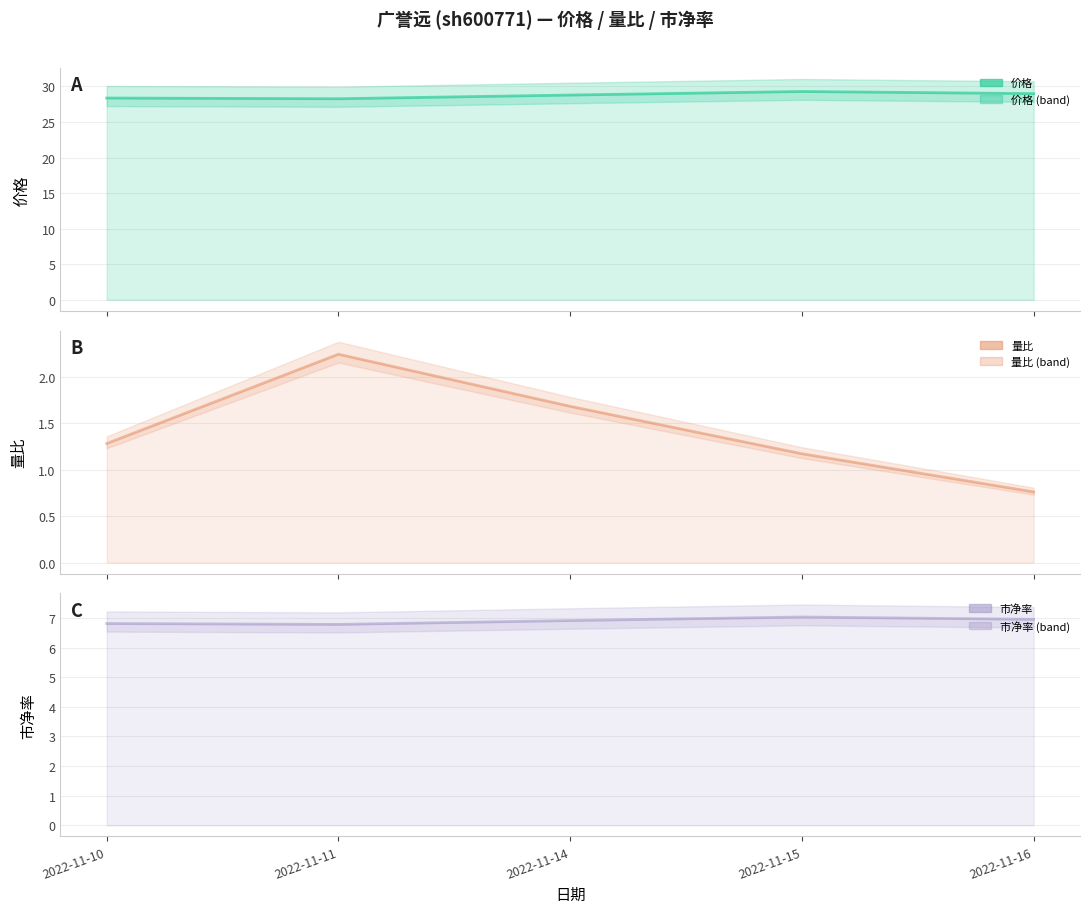

Reading right to left, transcribe all the data shown in this chart.

价格: 2022-11-16=29.0	2022-11-15=29.3	2022-11-14=28.8	2022-11-11=28.3	2022-11-10=28.4
量比: 2022-11-16=0.8	2022-11-15=1.2	2022-11-14=1.7	2022-11-11=2.2	2022-11-10=1.3
市净率: 2022-11-16=7.0	2022-11-15=7.0	2022-11-14=6.9	2022-11-11=6.8	2022-11-10=6.8